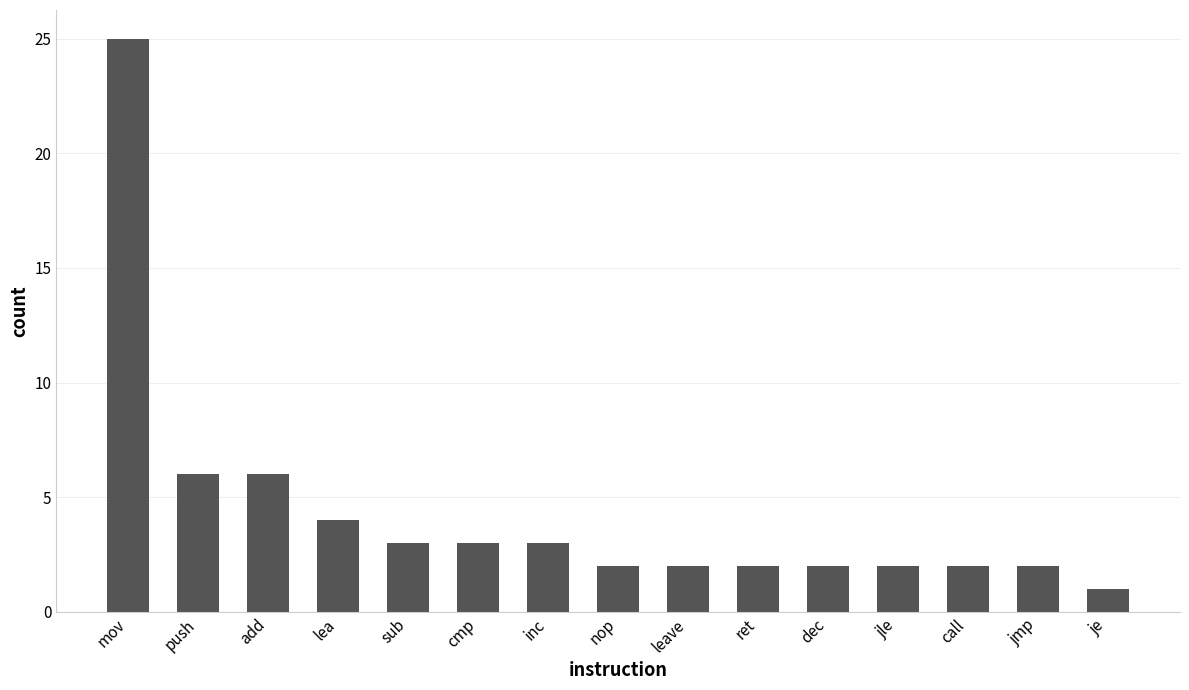

The chart shows a value of 36 at mov. True or false?

False